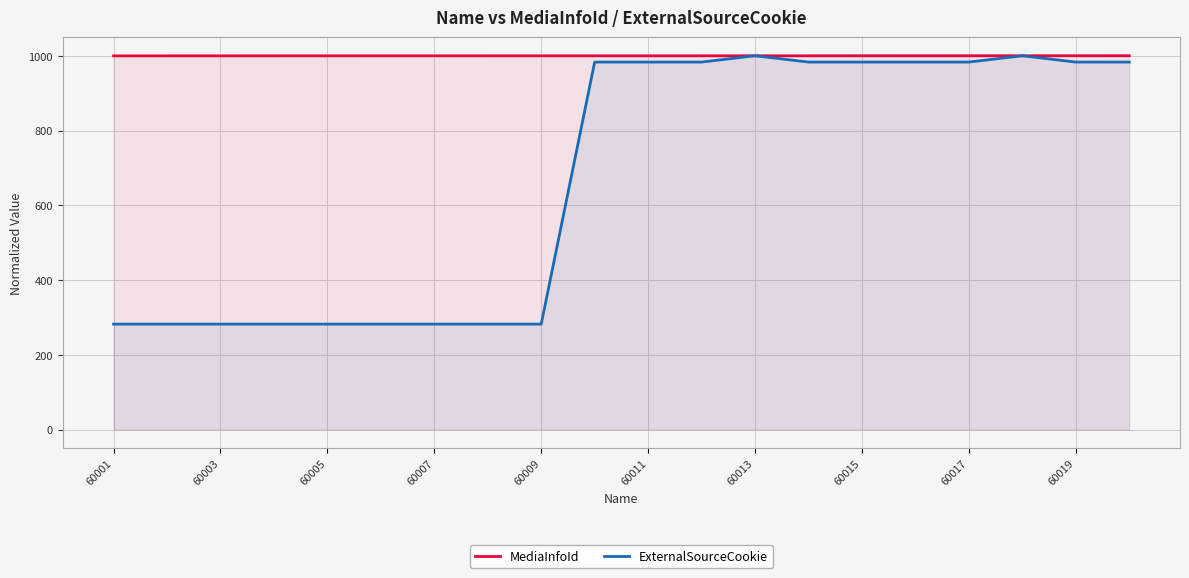

How many categories are shown in the chart?

20